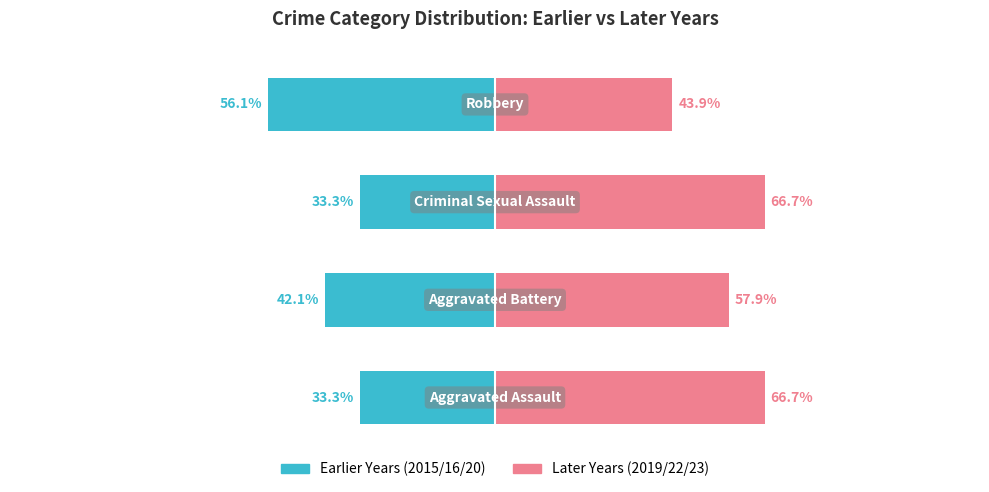

What is the value of the Later Years (2019/22/23) bar at the 1st from the left?

66.7